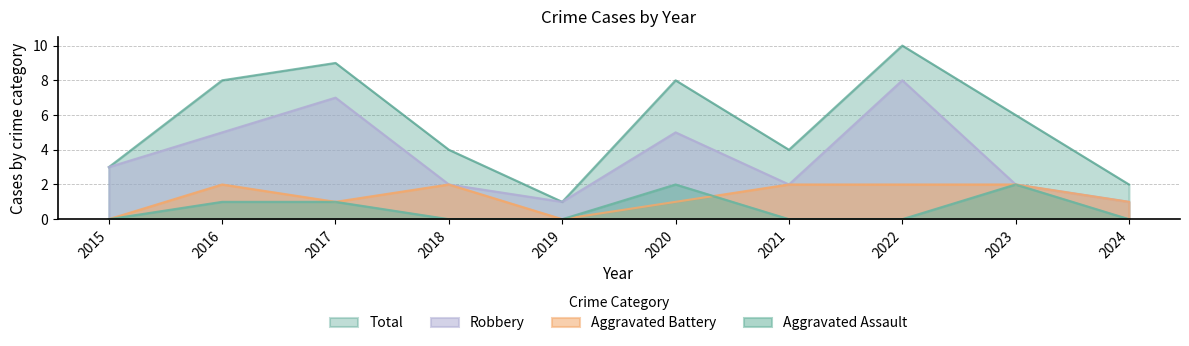

What is the difference between the highest and lowest values at 2022?

10